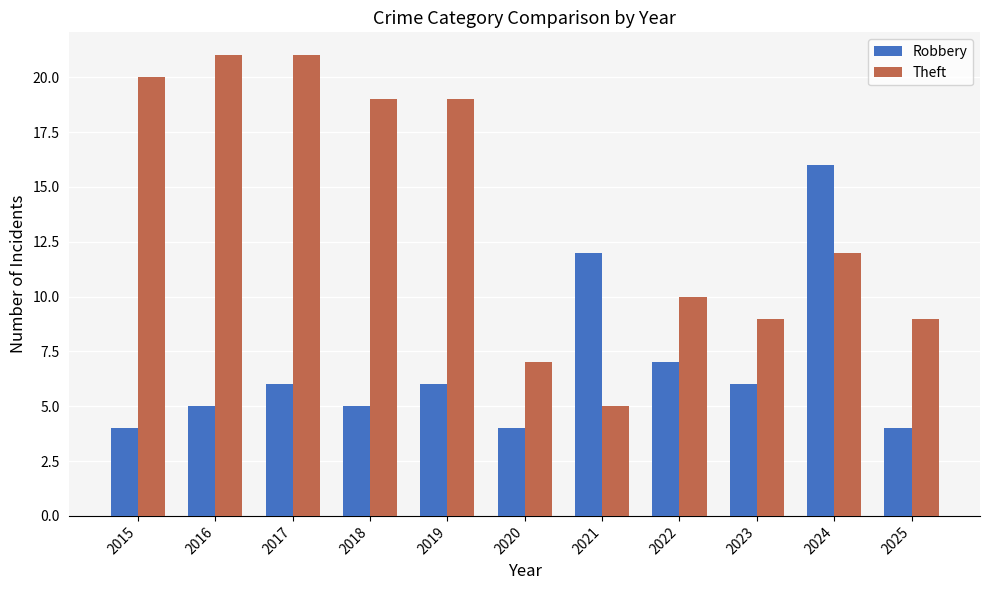

Is it true that Robbery equals 25 at 2024?

False